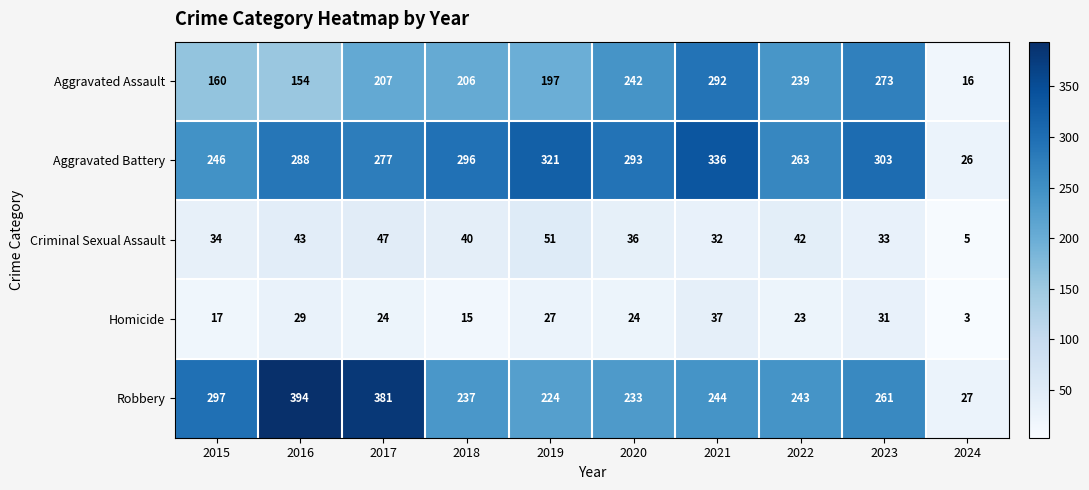

What is the sum of all Robbery values?

2541